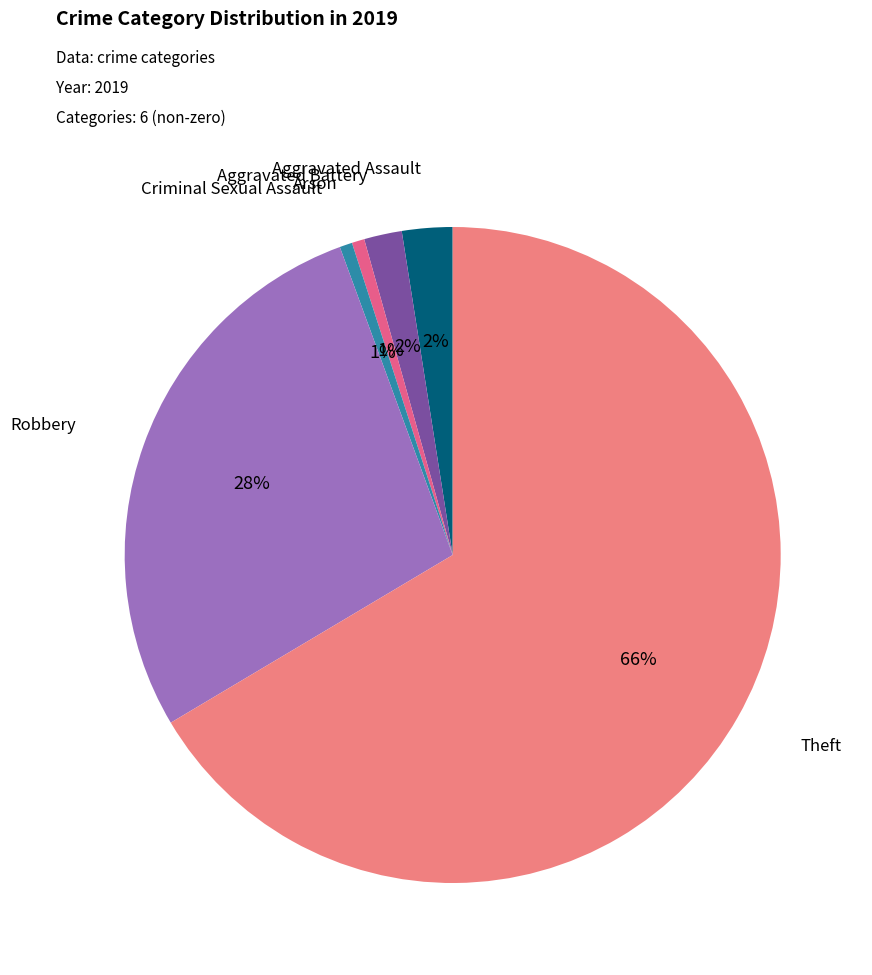

Between Robbery and Criminal Sexual Assault, which is larger?

Robbery